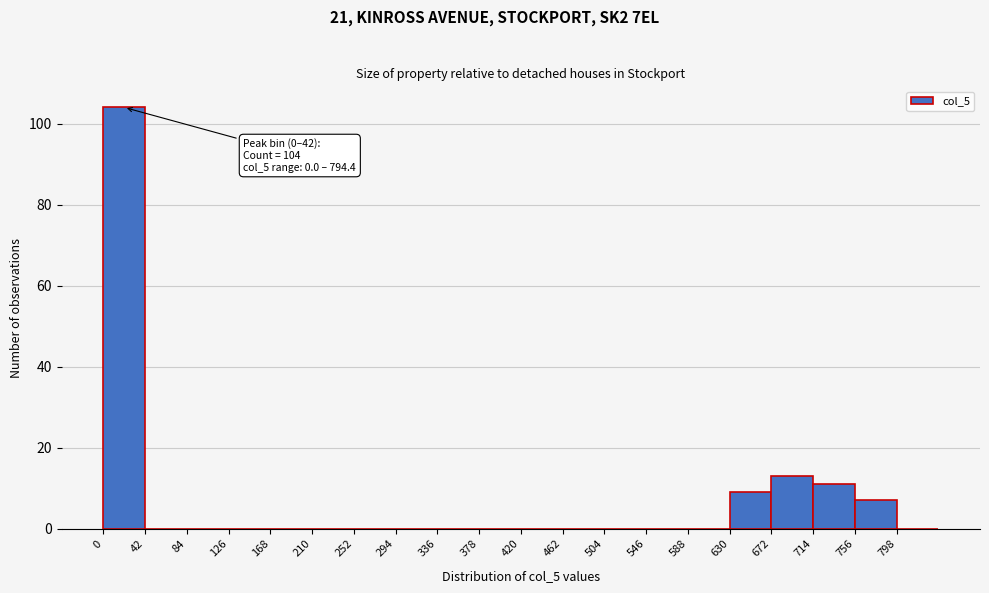

Which range on the x-axis has the tallest bar?

0 to 42